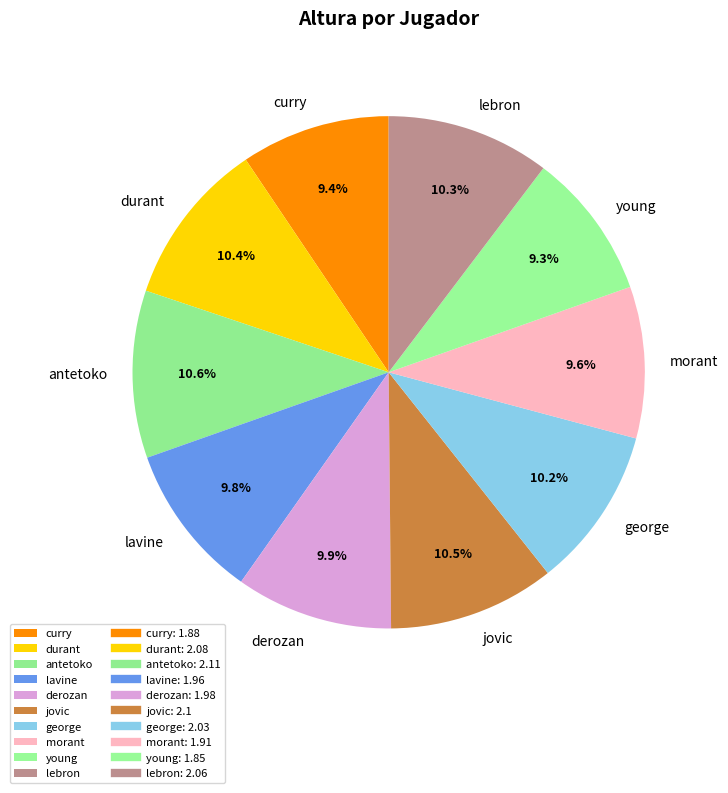

To the nearest percent, what portion does lebron represent?

10%